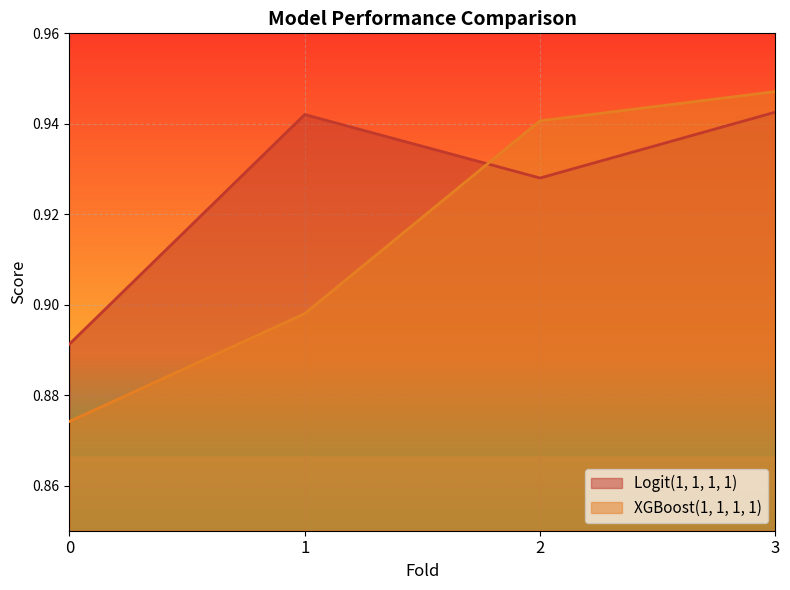

Which has a higher value, 1 or 2?

1